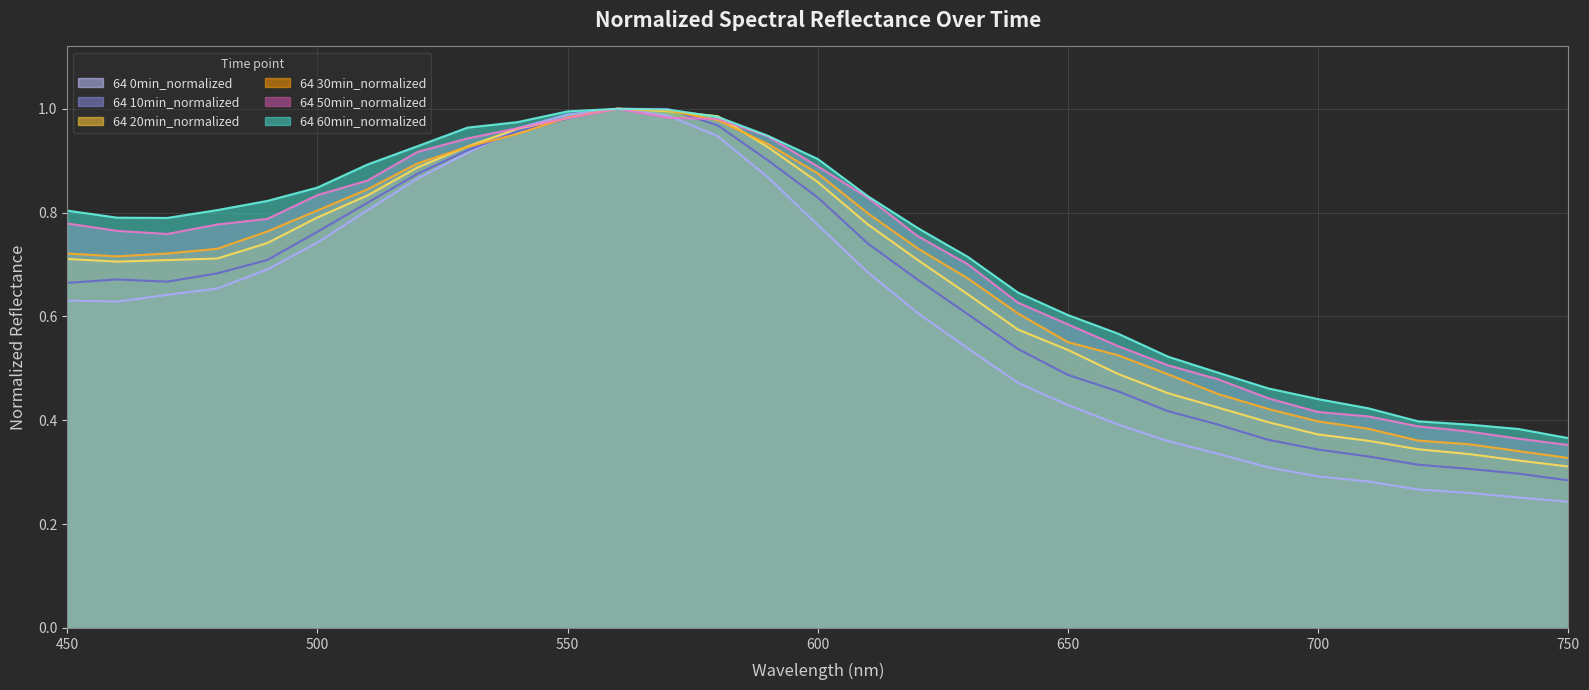

How many interior local peaks does the 64 10min_normalized series have?

2